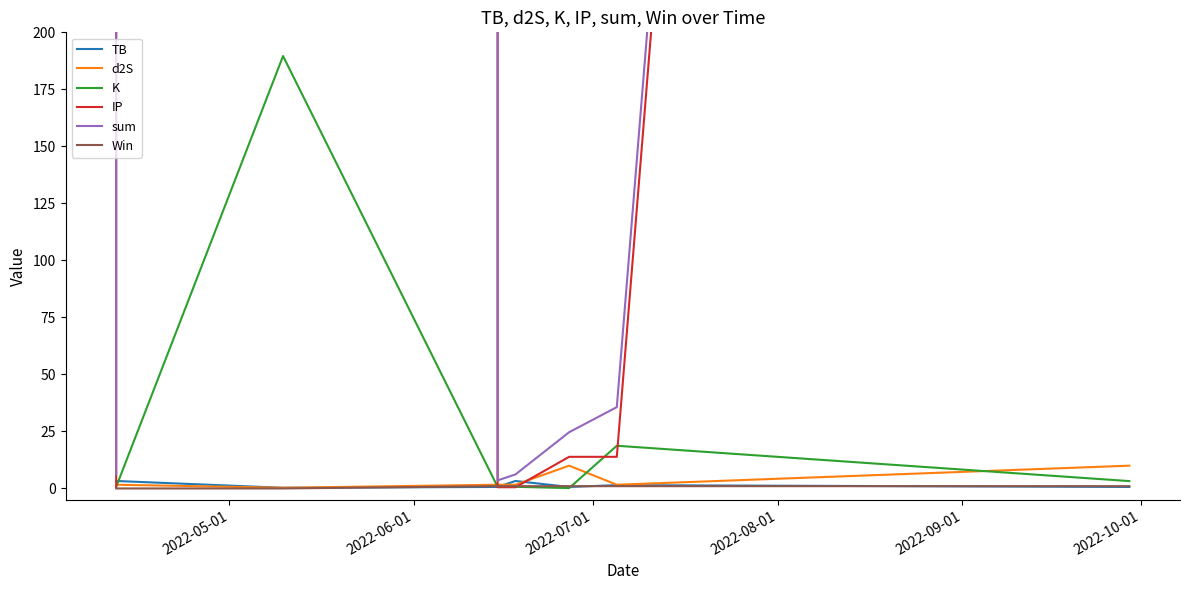

What is the total value across all series at 2022-10-01?

72.3